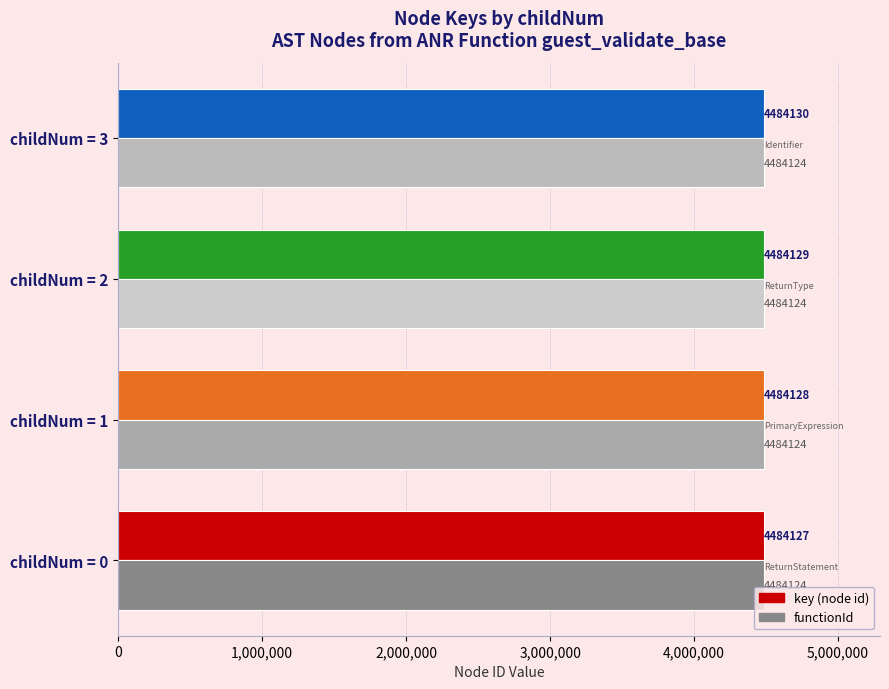

At which category is the sum across all series the highest?

childNum = 3